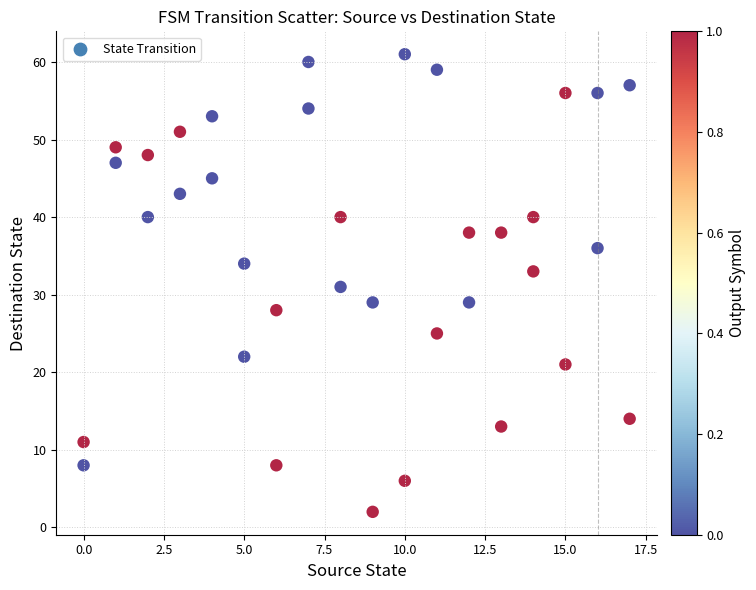

What is the range of X values (max minus min)?

17